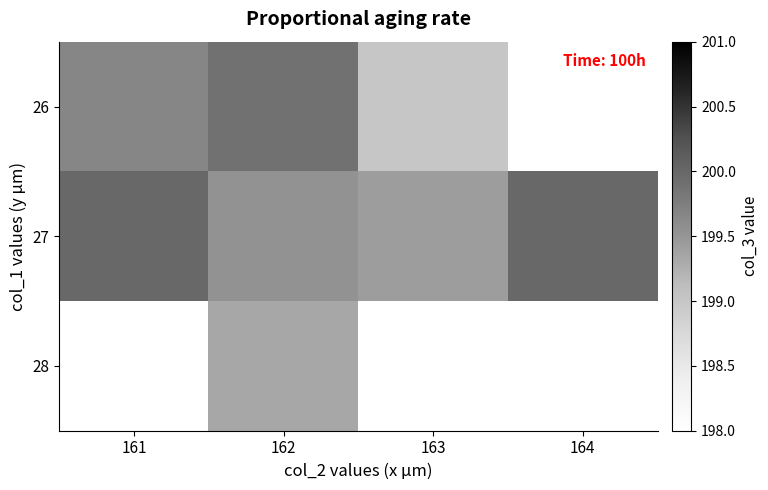

What is the maximum value shown in the chart?

200.0